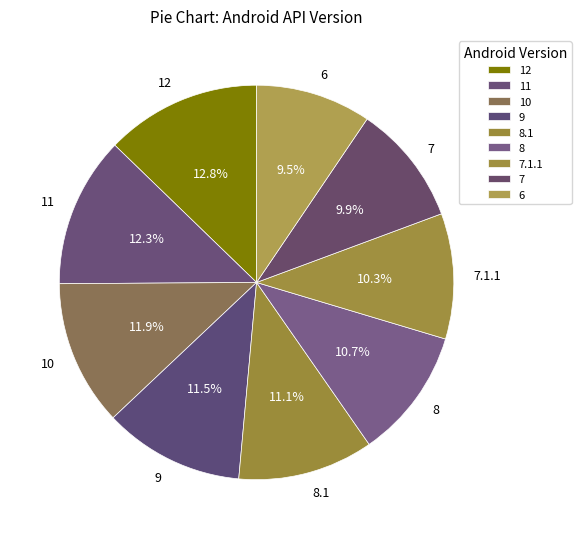

Does any single category account for the majority?

No